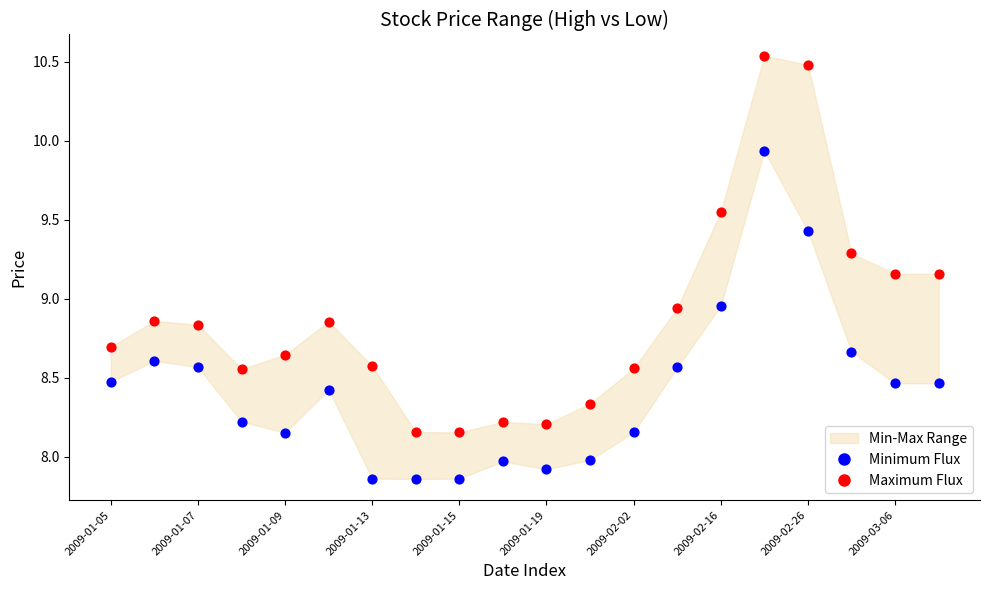

Across all data points, what is the range of Y values (max minus min)?

2.7